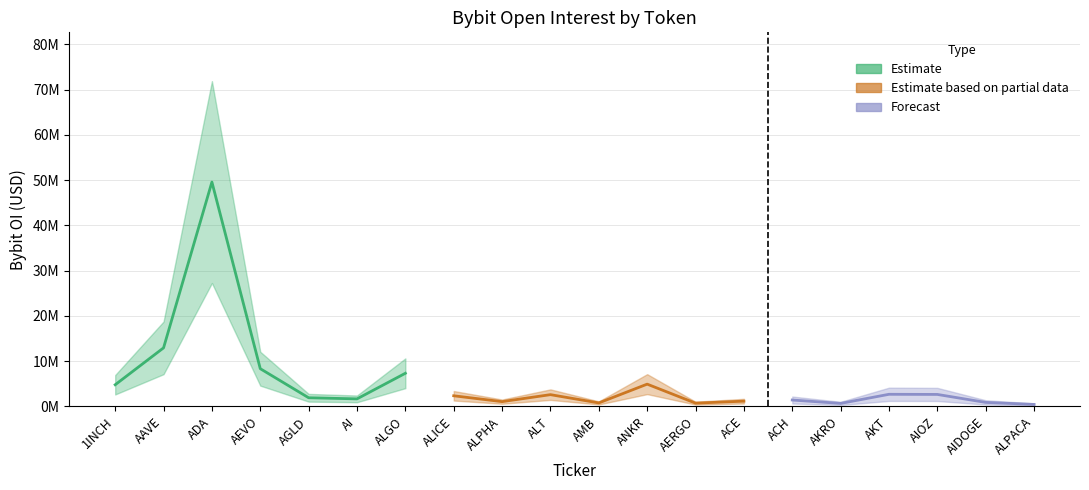

Rank the categories by value from lowest to highest.

ALPACA, AKRO, AERGO, AMB, AIDOGE, ALPHA, ACE, ACH, AI, AGLD, ALICE, ALT, AIOZ, AKT, 1INCH, ANKR, ALGO, AEVO, AAVE, ADA